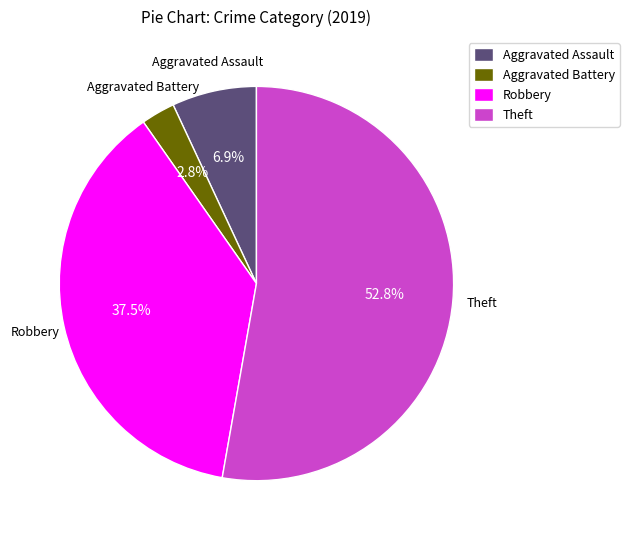

Which category has the smallest portion of the pie?

Aggravated Battery